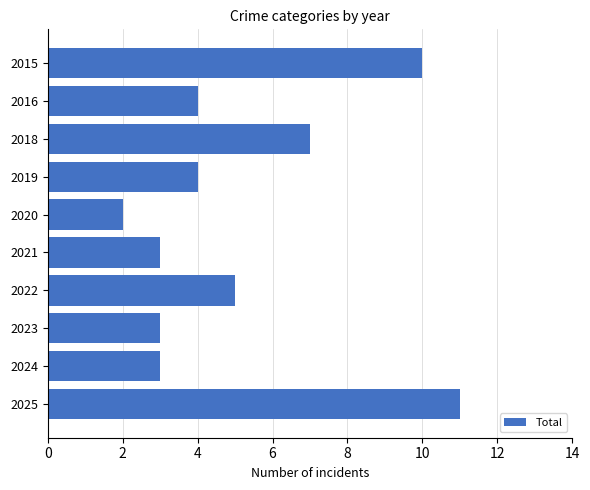

What value does the data have at 2022?

5